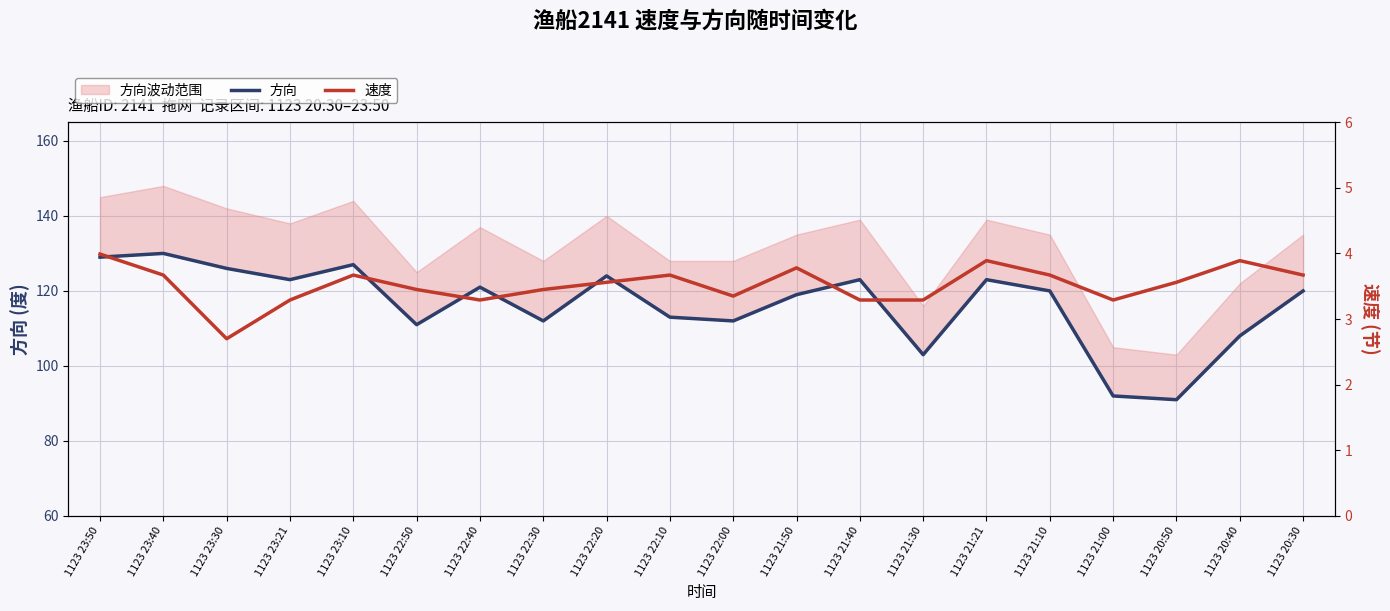

What is the difference between the second highest and minimum values in the 速度 series?

1.2